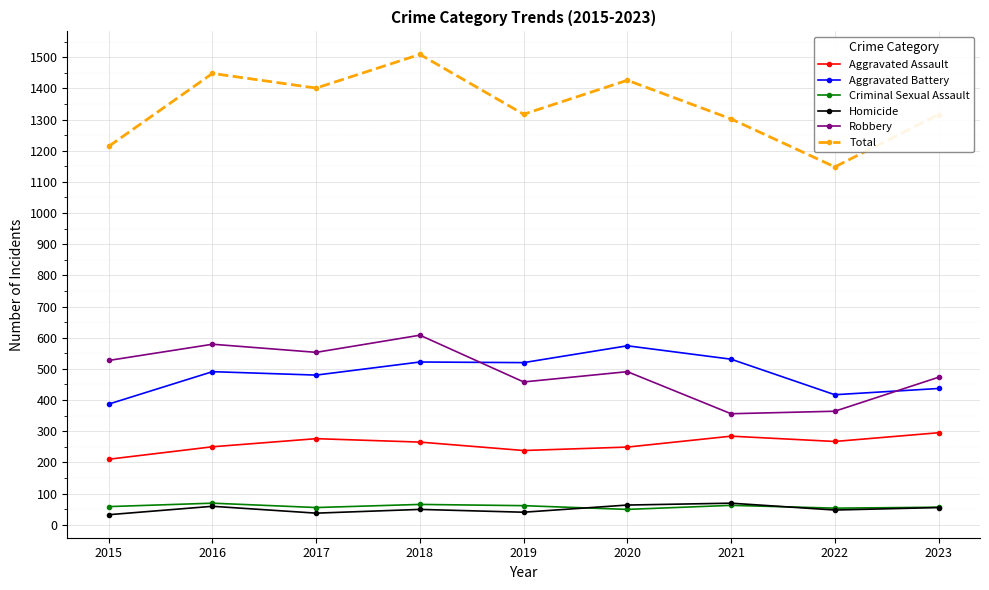

What is the approximate value of Robbery at 2018?

608